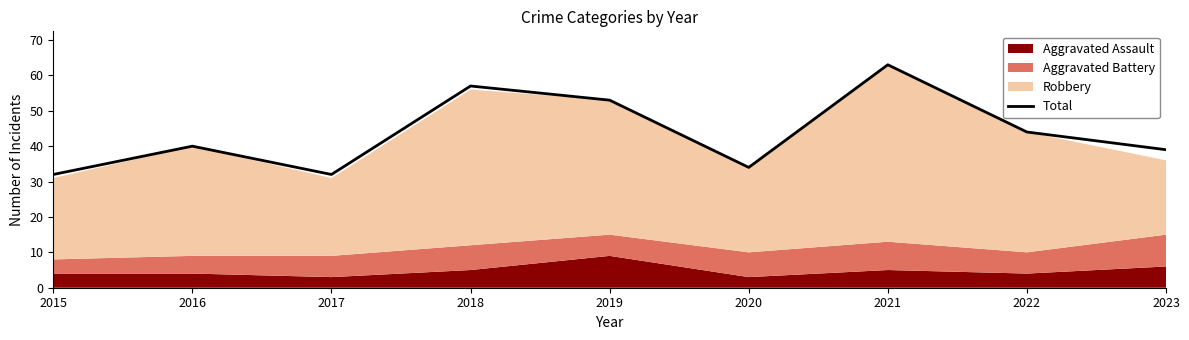

Is it true that the value at 2018 is 93?

False